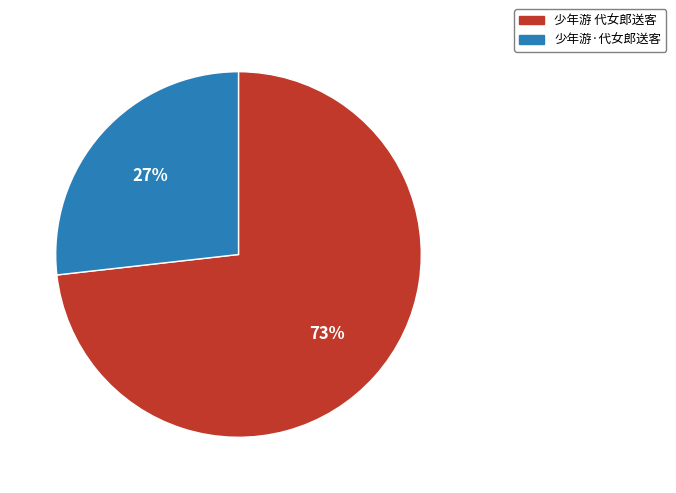

How many slices are in this pie chart?

2